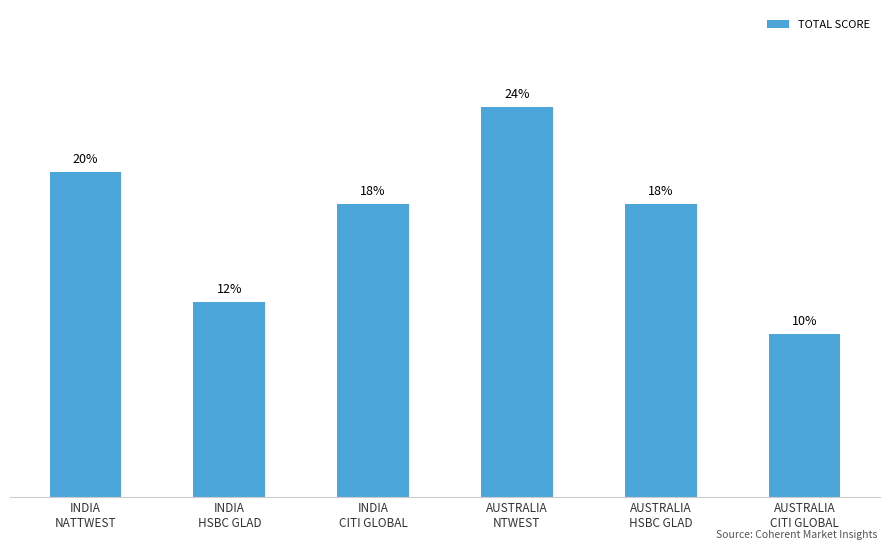

True or false: the data shows 360 at AUSTRALIA
HSBC GLAD.

False